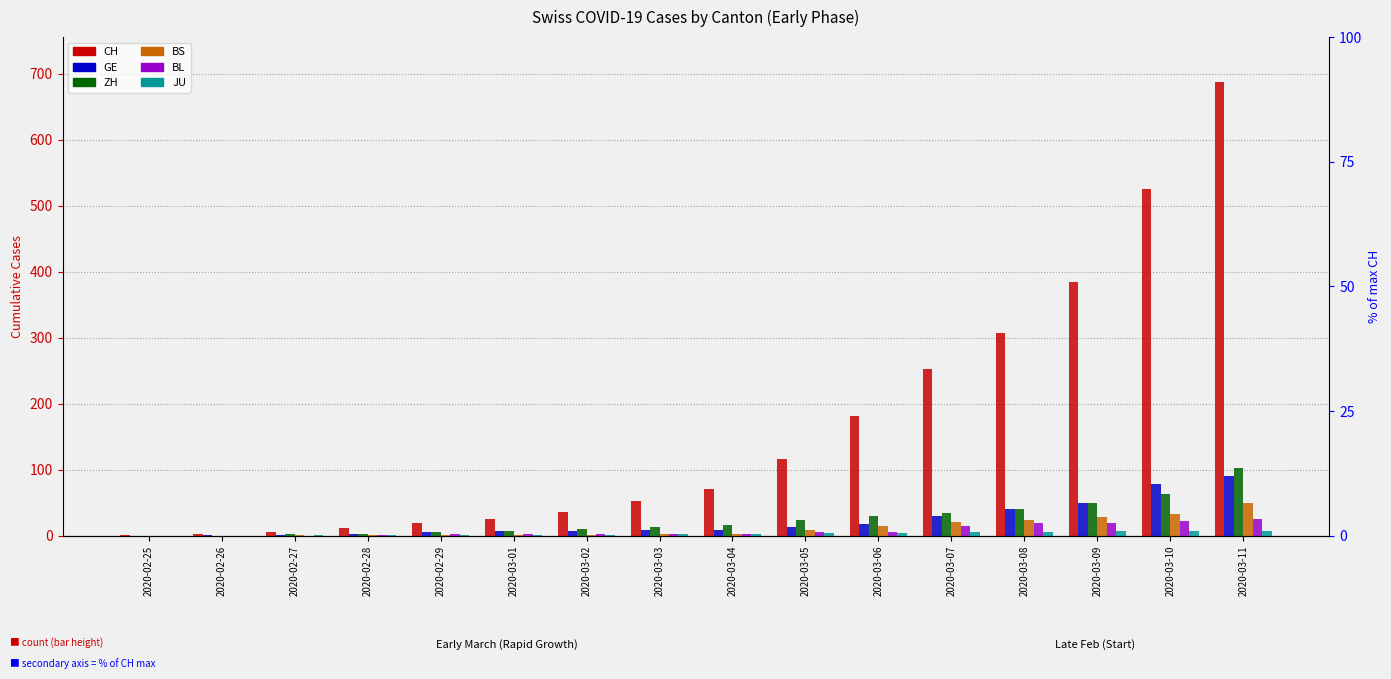

What is the difference between the second highest and minimum values in the ZH series?

63